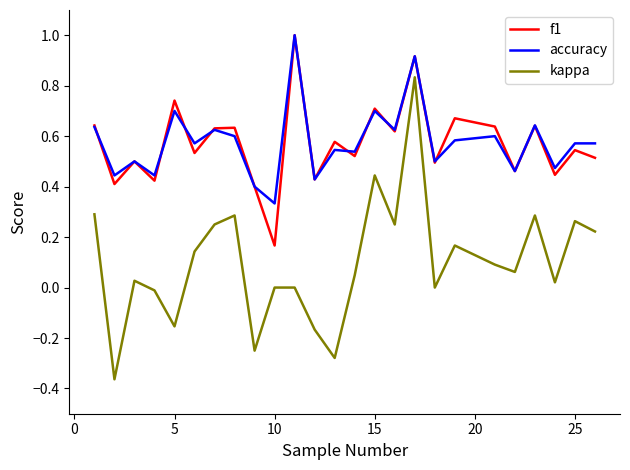

What is the sum of all kappa values?

2.5